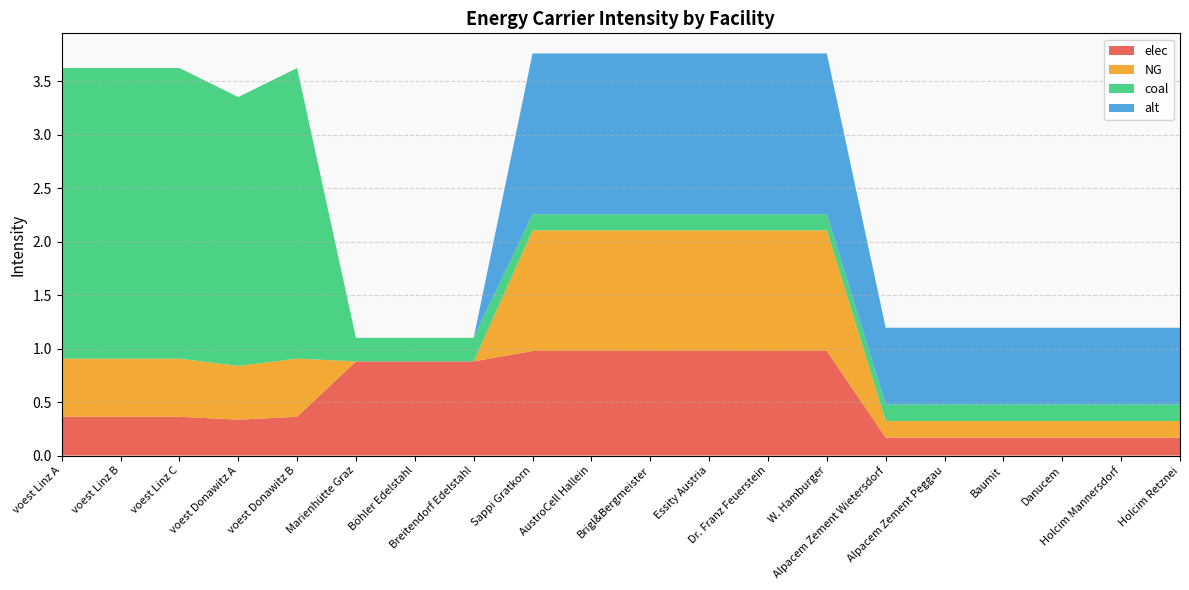

Reading left to right, extract all data points from this chart.

elec: 0.4	0.4	0.4	0.3	0.4	0.9	0.9	0.9	1.0	1.0	1.0	1.0	1.0	1.0	0.2	0.2	0.2	0.2	0.2	0.2
NG: 0.5	0.5	0.5	0.5	0.5	0.0	0.0	0.0	1.1	1.1	1.1	1.1	1.1	1.1	0.2	0.2	0.2	0.2	0.2	0.2
coal: 2.7	2.7	2.7	2.5	2.7	0.2	0.2	0.2	0.2	0.2	0.2	0.2	0.2	0.2	0.2	0.2	0.2	0.2	0.2	0.2
alt: 0.0	0.0	0.0	0.0	0.0	0.0	0.0	0.0	1.5	1.5	1.5	1.5	1.5	1.5	0.7	0.7	0.7	0.7	0.7	0.7